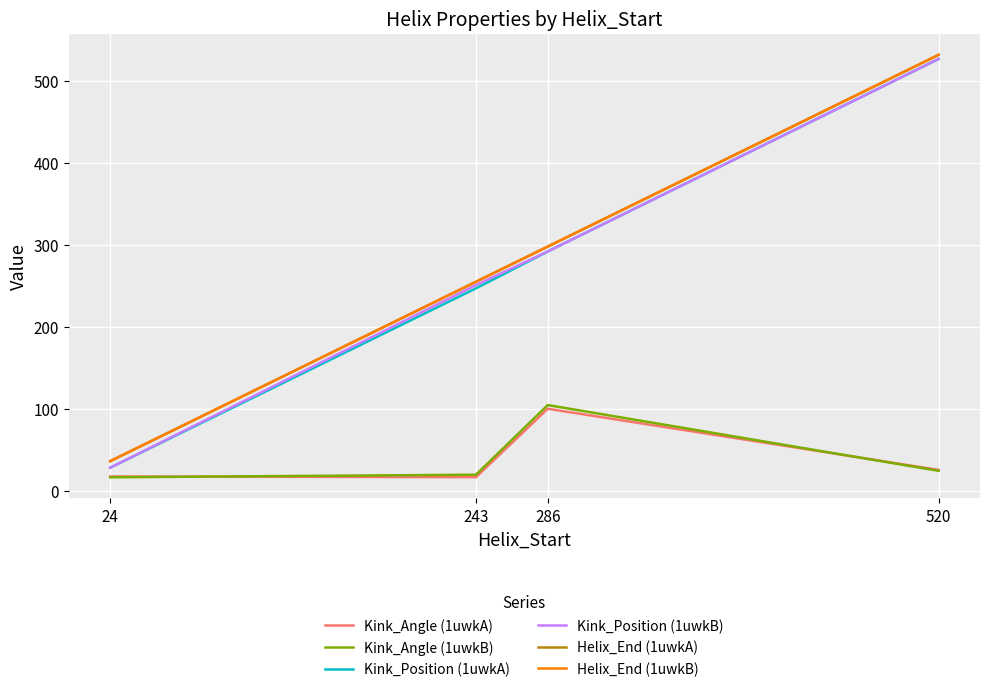

Is this an area chart (filled region under the line)?

No